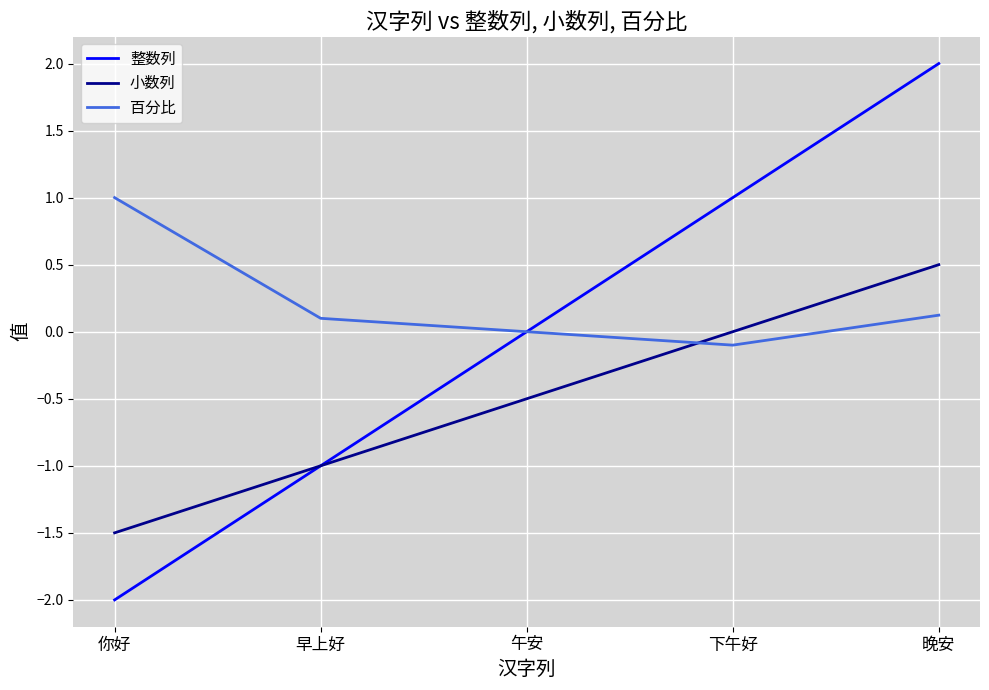

What is the spread (max minus min) of values at 早上好?

1.1